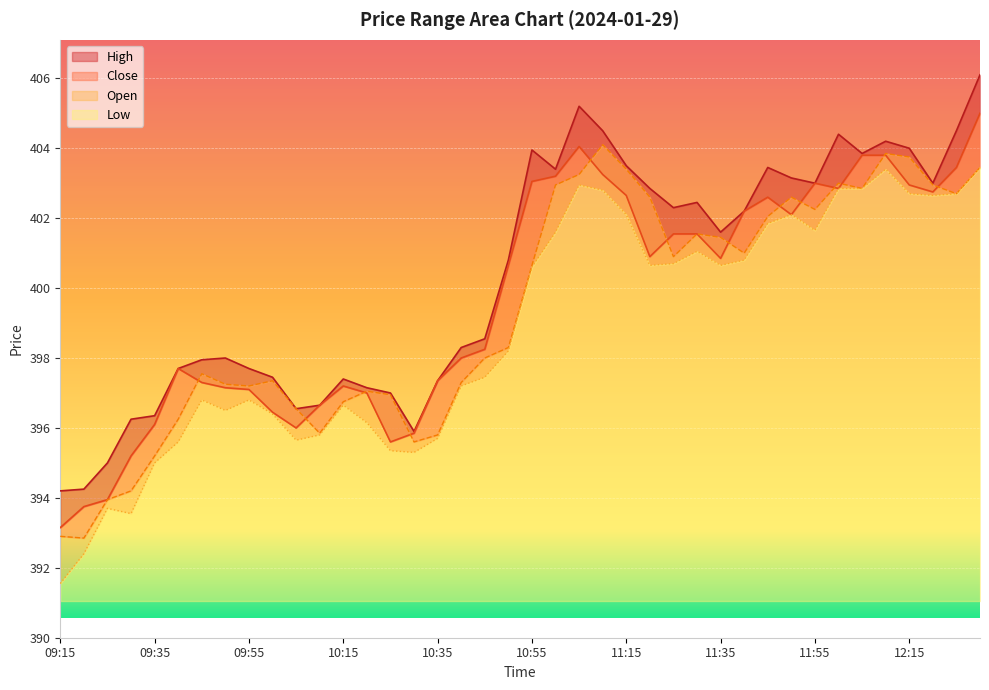

What is the average value of the High series?

400.3